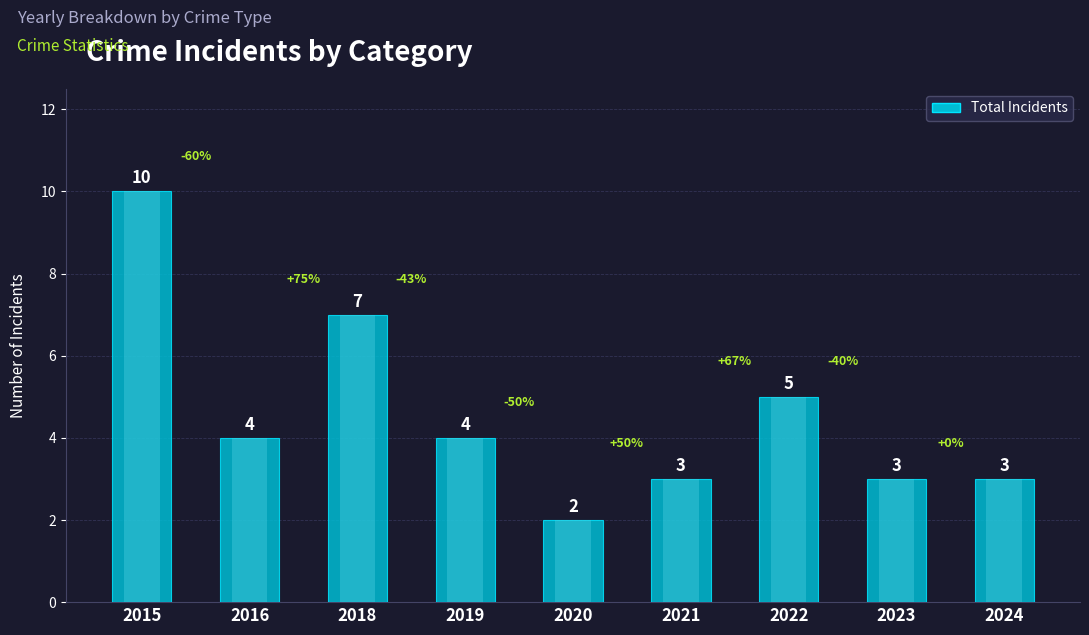

What is the value of the 7th bar from the left?

5